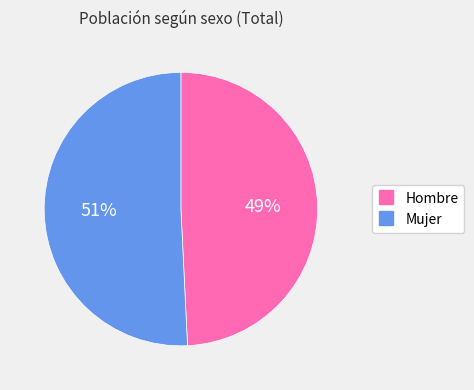

Is there a majority slice in this chart?

Yes